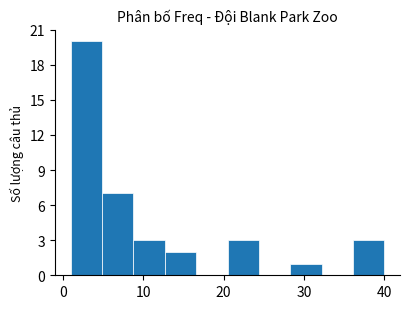

Around what value on the x-axis is the tallest bar? Give the approximate position of its centre, as read against the axis.

3